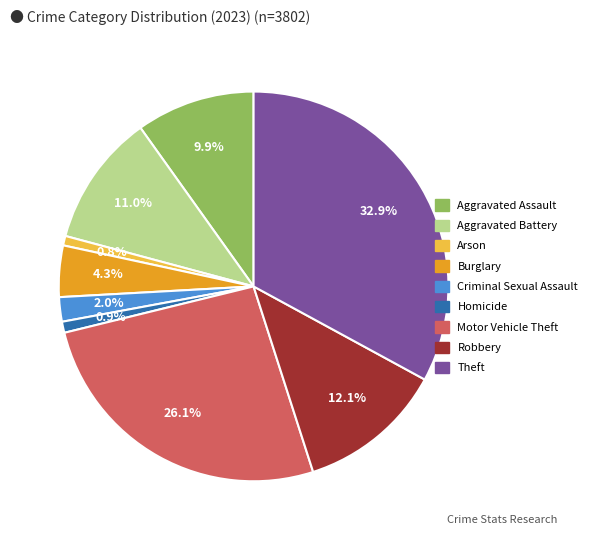

Between Aggravated Assault and Robbery, which is larger?

Robbery